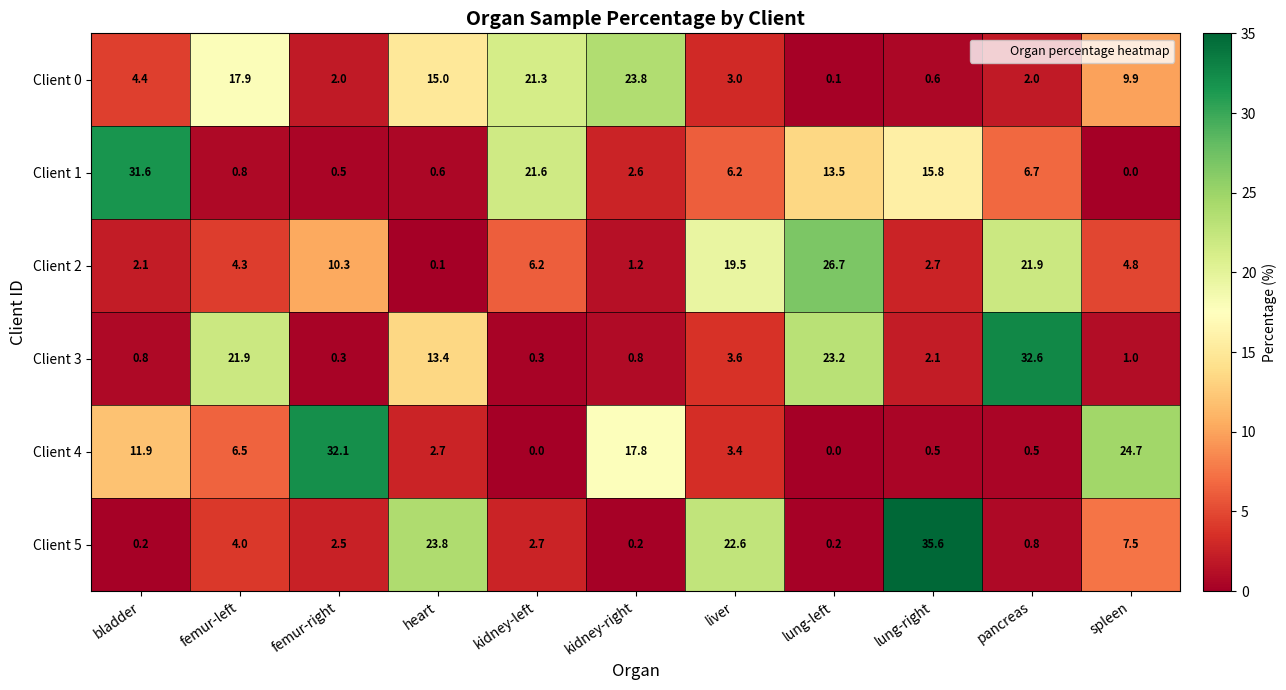

At how many categories does at least one series exceed 33?

1